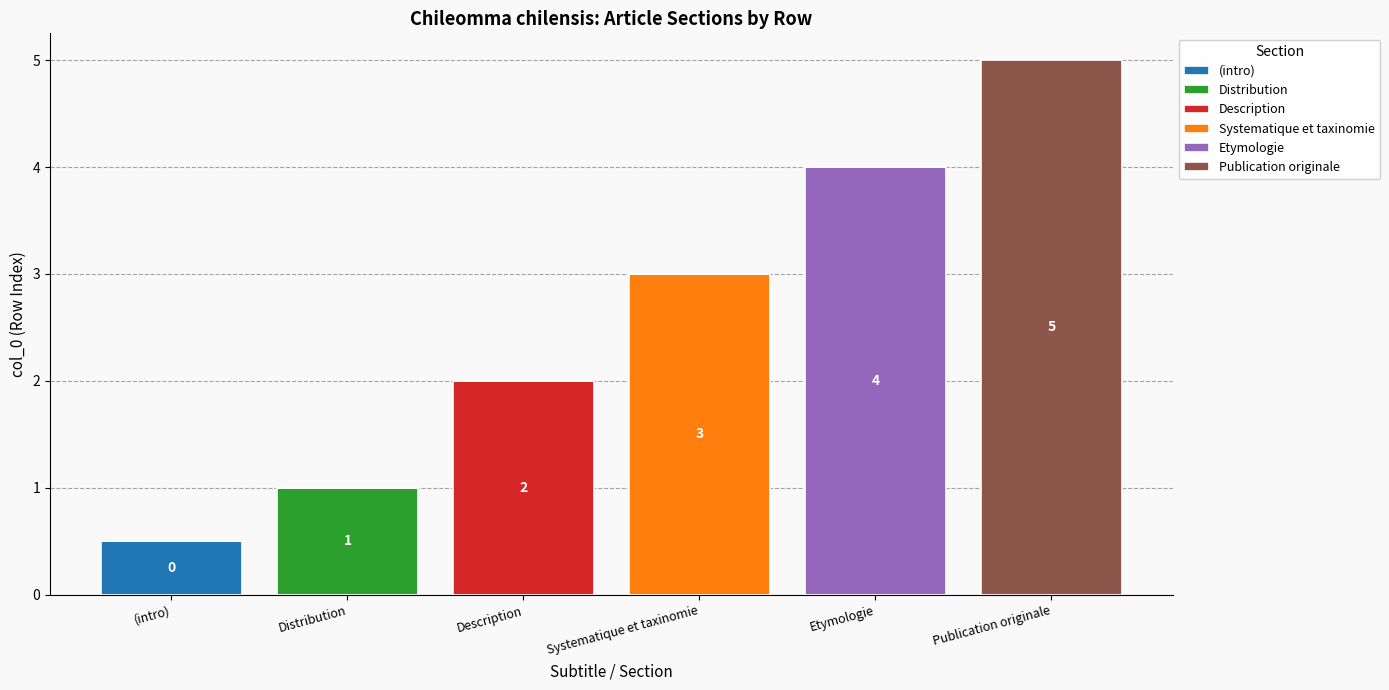

How many data points does each series have?

6